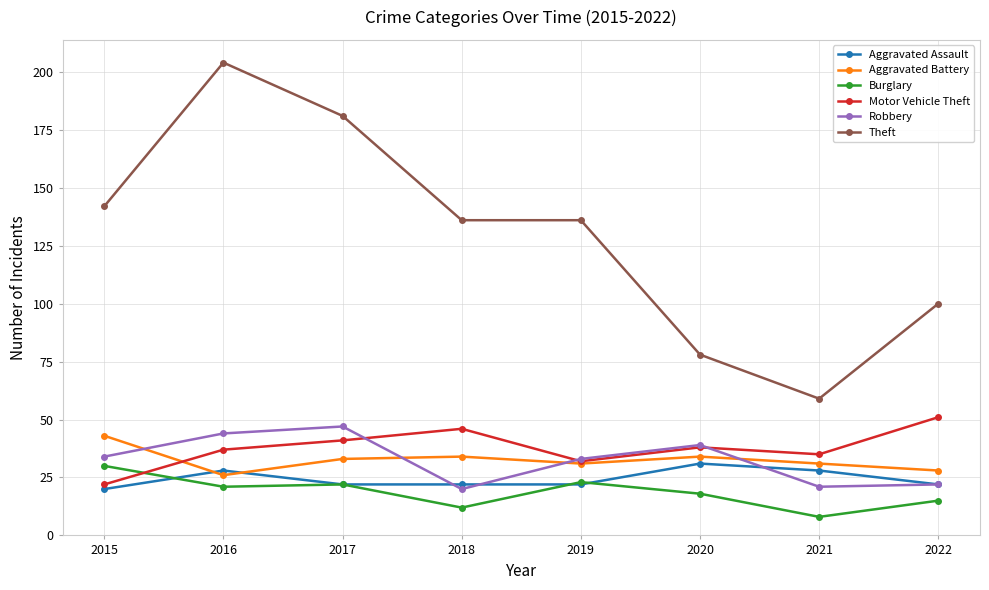

Reading right to left, extract all data points from this chart.

Aggravated Assault: 22	28	31	22	22	22	28	20
Aggravated Battery: 28	31	34	31	34	33	26	43
Burglary: 15	8	18	23	12	22	21	30
Motor Vehicle Theft: 51	35	38	32	46	41	37	22
Robbery: 22	21	39	33	20	47	44	34
Theft: 100	59	78	136	136	181	204	142